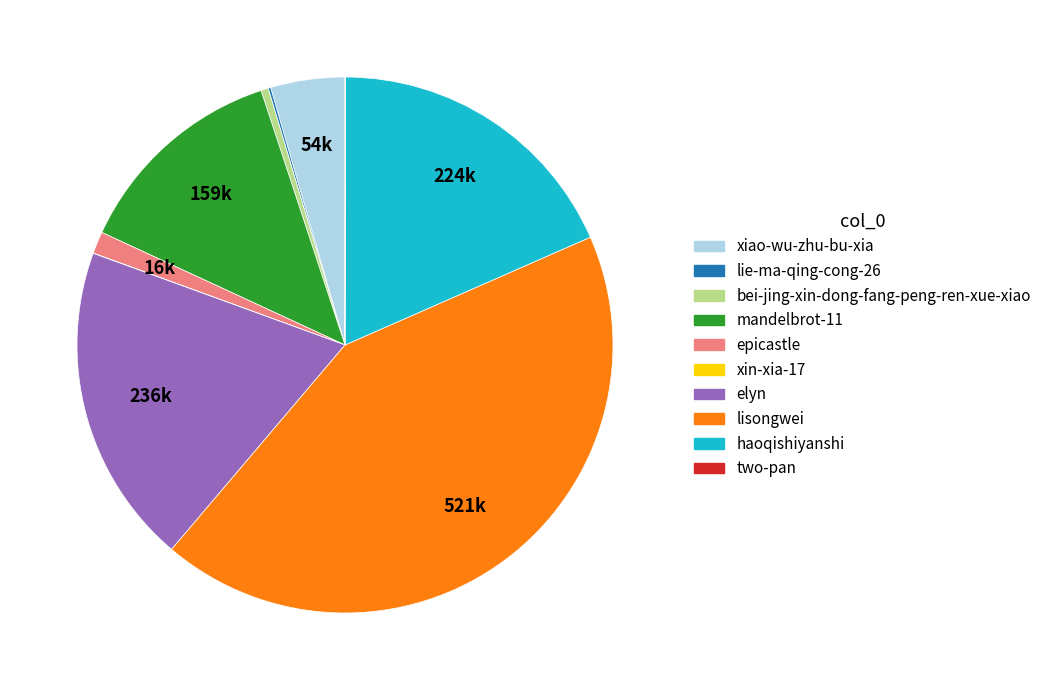

Is it true that haoqishiyanshi is 31% of the pie?

False